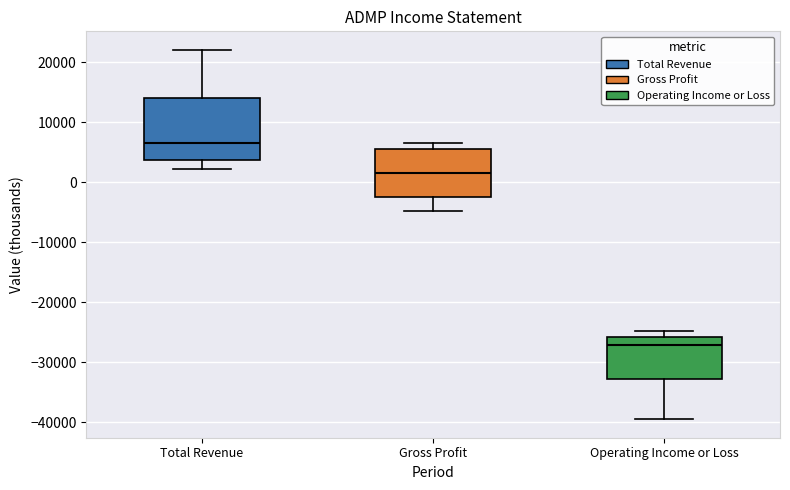

Reading left to right, read every box against the y-axis: the position of its median line, the range the box covers, and the ends of its whiskers. The values are not printed on the chart, so give them approximately, as read against the axis.

Total Revenue: median 7000, box 4000 to 14000, whiskers 2000 to 22000
Gross Profit: median 2000, box -2000 to 6000, whiskers -5000 to 7000
Operating Income or Loss: median -27000, box -33000 to -26000, whiskers -39000 to -25000